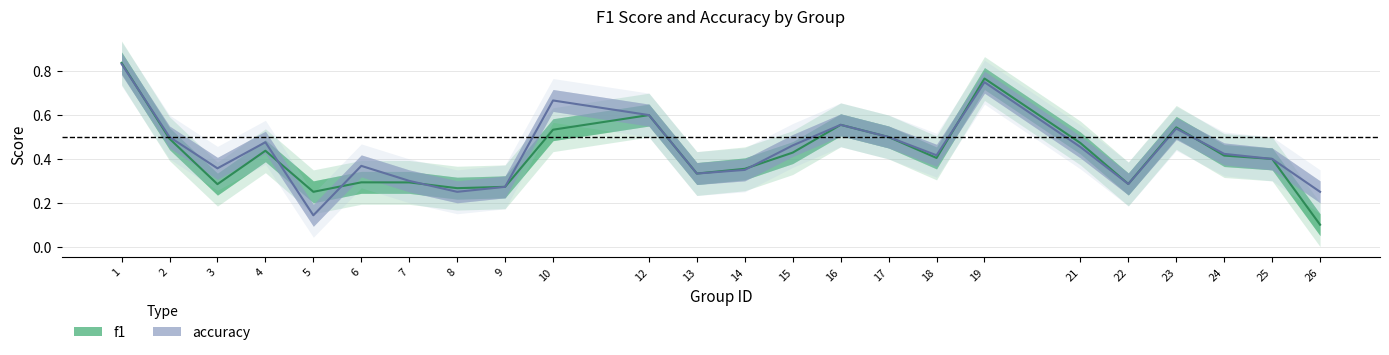

Which series has the widest spread of values?

f1